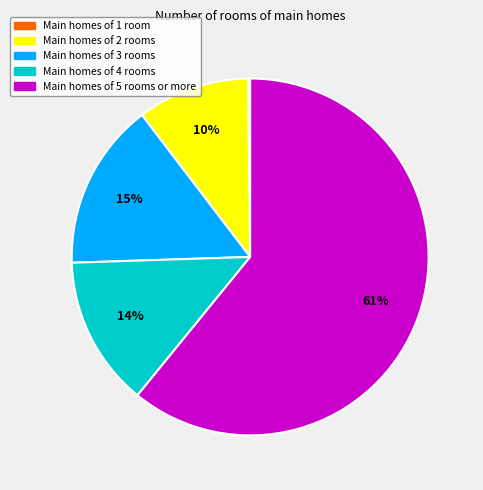

To the nearest percent, what is the difference between the largest and smallest slice percentages?

61%